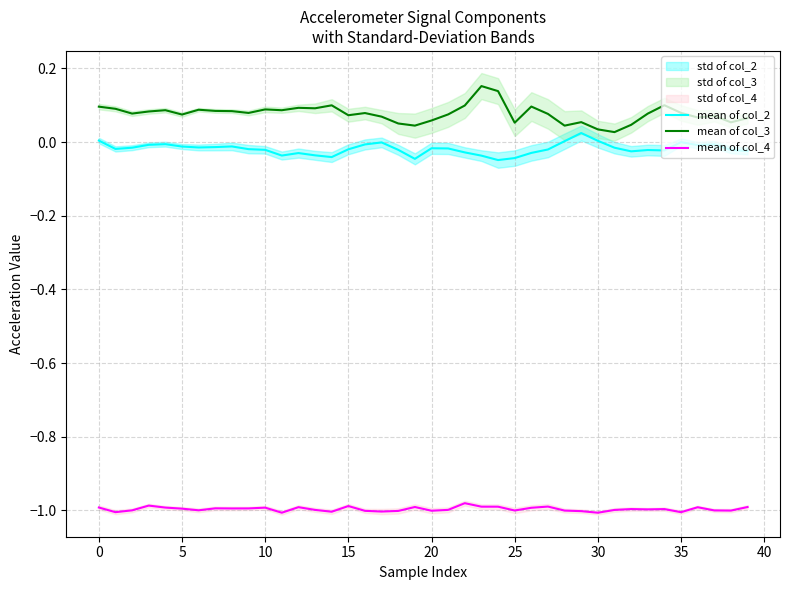

The value of mean of col_3 at 36 is 0.0. True or false?

False